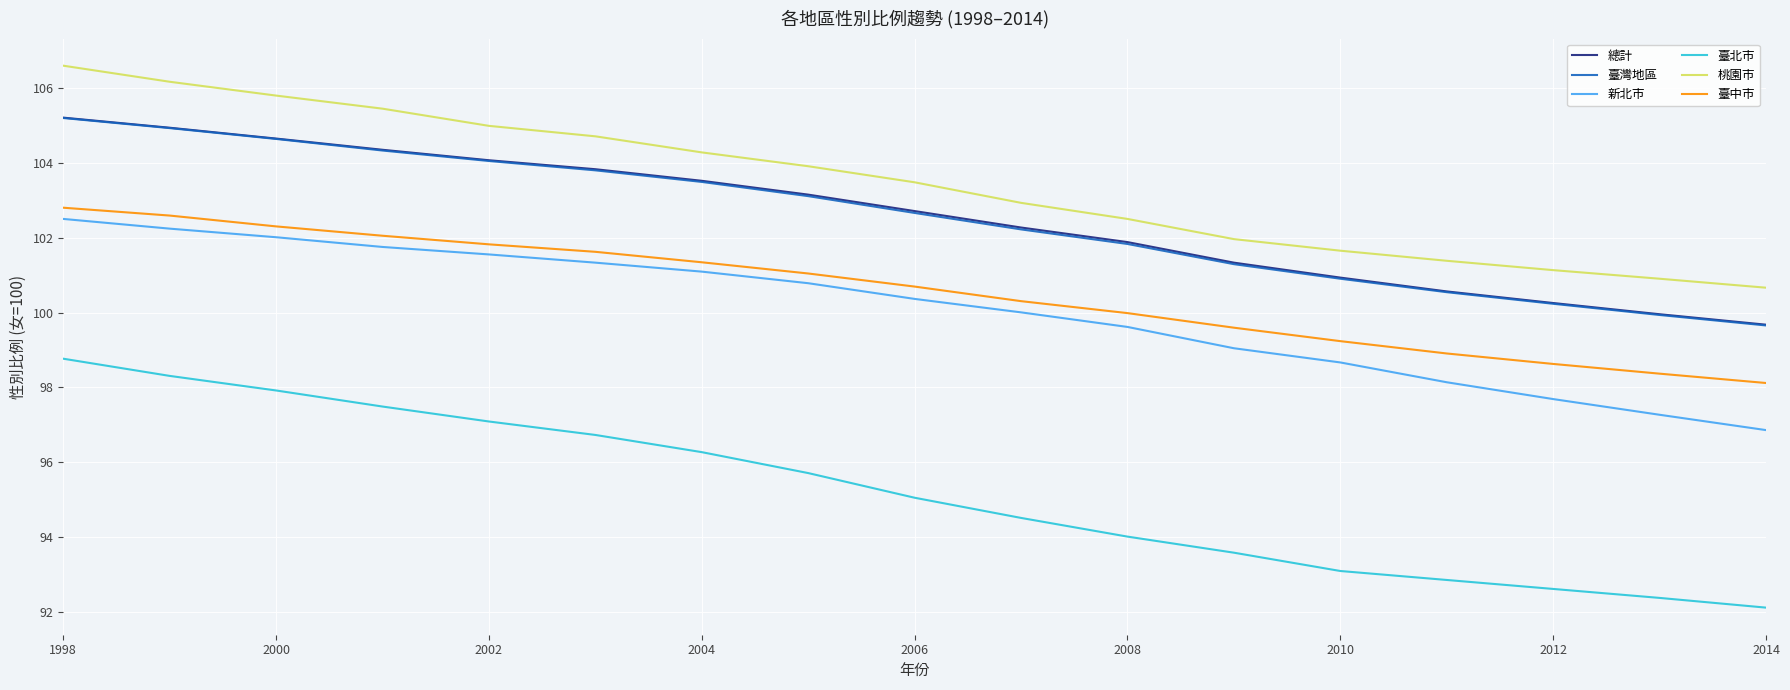

Which series has the largest total across all categories?

桃園市